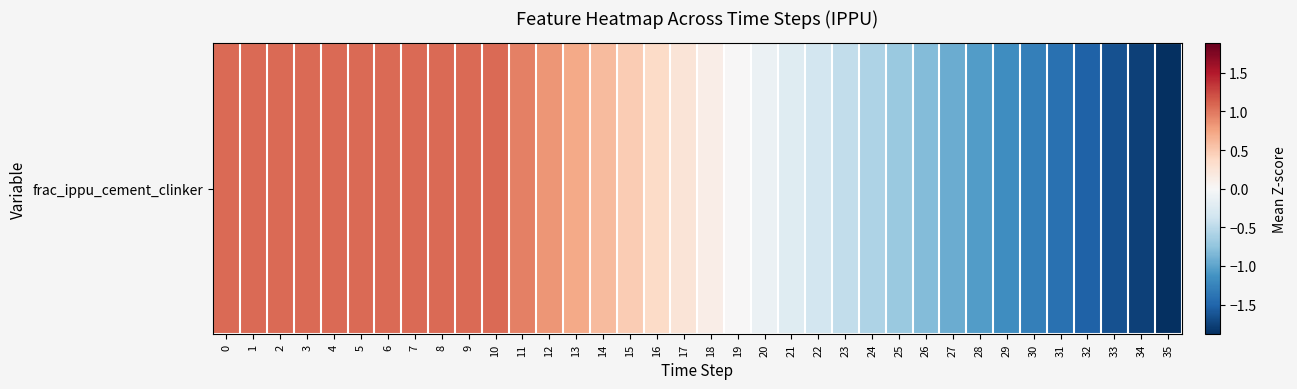

Reading left to right, transcribe all the data shown in this chart.

1.1	1.1	1.1	1.1	1.1	1.1	1.1	1.1	1.1	1.1	1.1	0.9	0.8	0.7	0.6	0.5	0.4	0.2	0.1	0.0	-0.1	-0.2	-0.4	-0.5	-0.6	-0.7	-0.8	-0.9	-1.1	-1.2	-1.3	-1.4	-1.5	-1.6	-1.8	-1.9